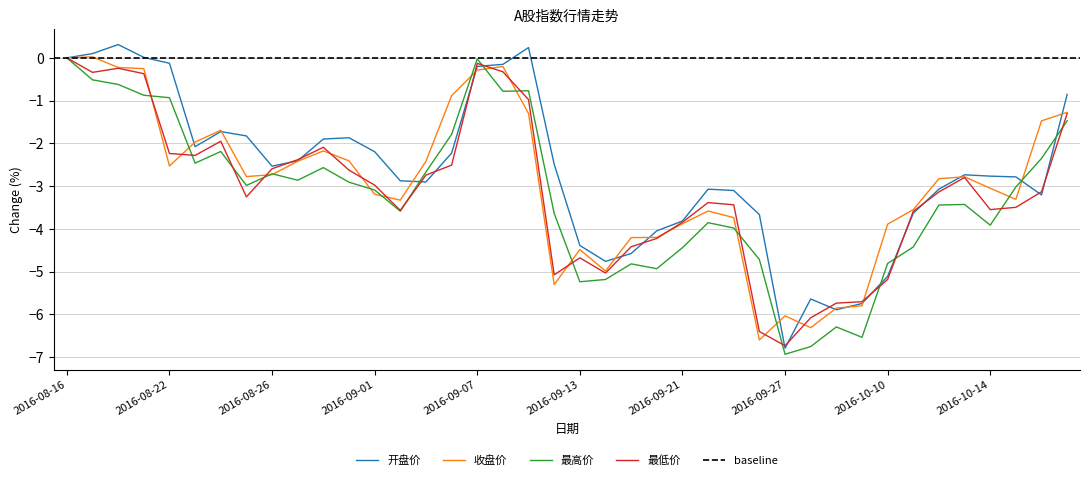

List the series in order of their overall mean, lowest first.

最高价, 最低价, 收盘价, 开盘价